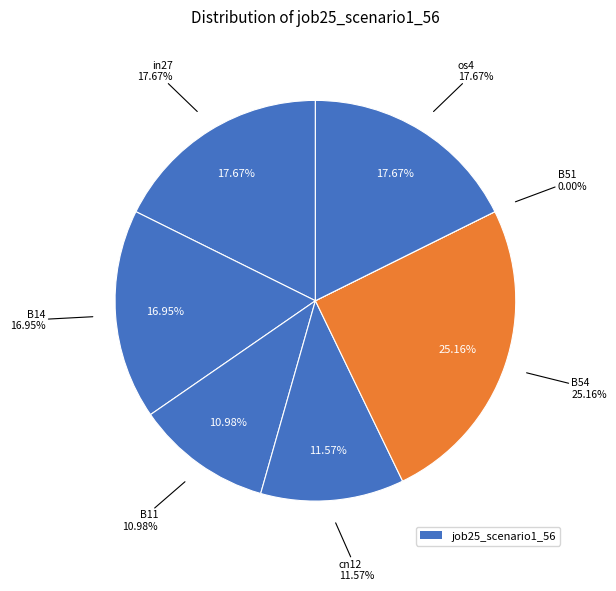

Which category has the smallest portion of the pie?

B51